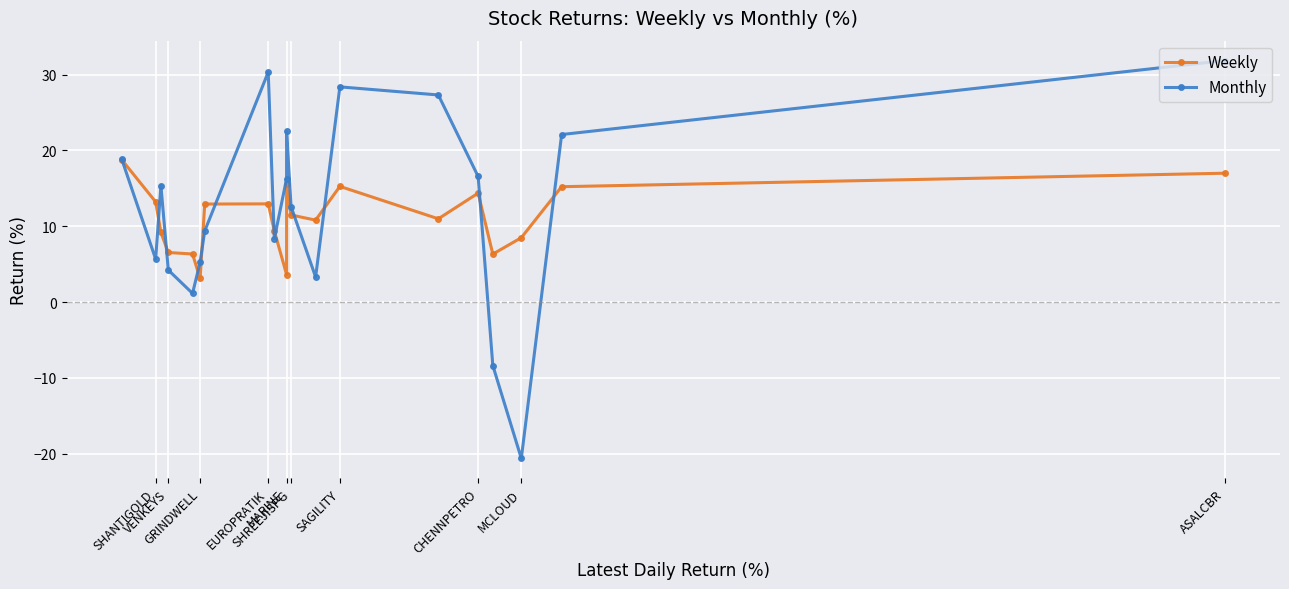

List the series in order of their peak value, lowest first.

Weekly, Monthly